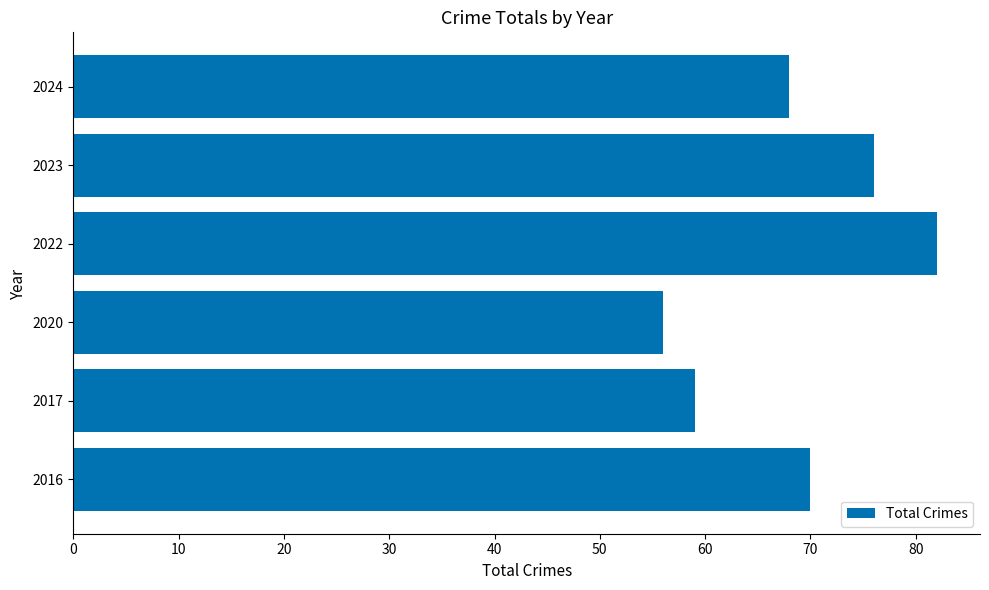

Read the value at 2017, to the nearest 10.

60